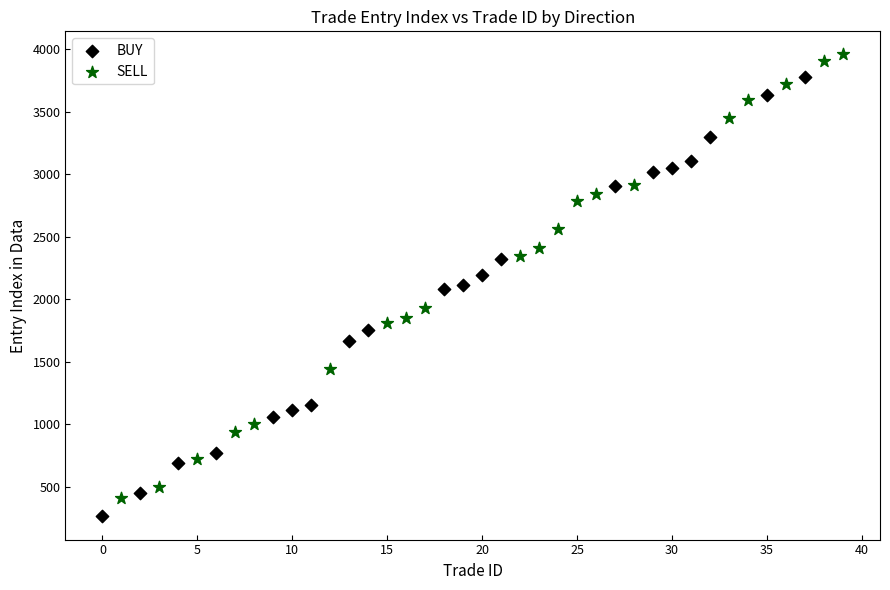

Which series has the widest spread of Y values?

SELL